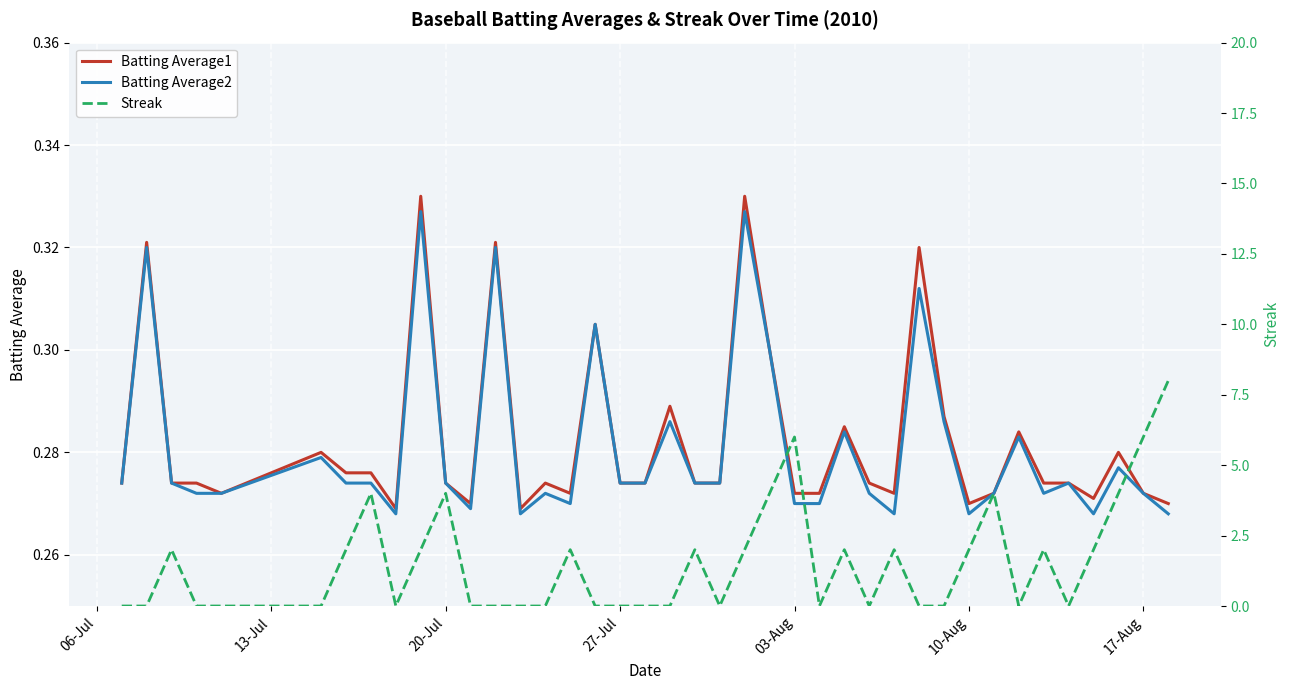

What is the maximum value shown in the chart?

8.0